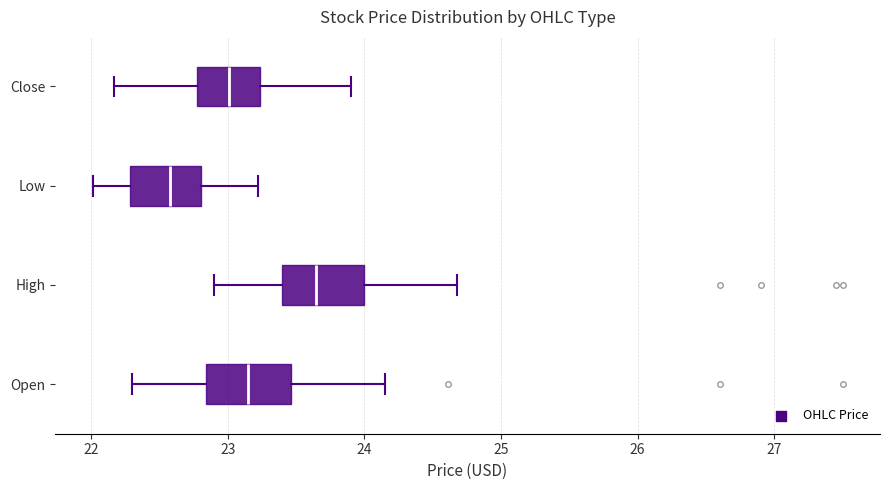

Reading bottom to top, read every box against the x-axis: the position of its median line, the range the box covers, and the ends of its whiskers. The values are not printed on the chart, so give them approximately, as read against the axis.

Open: median 23.2, box 22.8 to 23.5, whiskers 22.3 to 24.1
High: median 23.6, box 23.4 to 24.0, whiskers 22.9 to 24.7
Low: median 22.6, box 22.3 to 22.8, whiskers 22.0 to 23.2
Close: median 23.0, box 22.8 to 23.2, whiskers 22.2 to 23.9